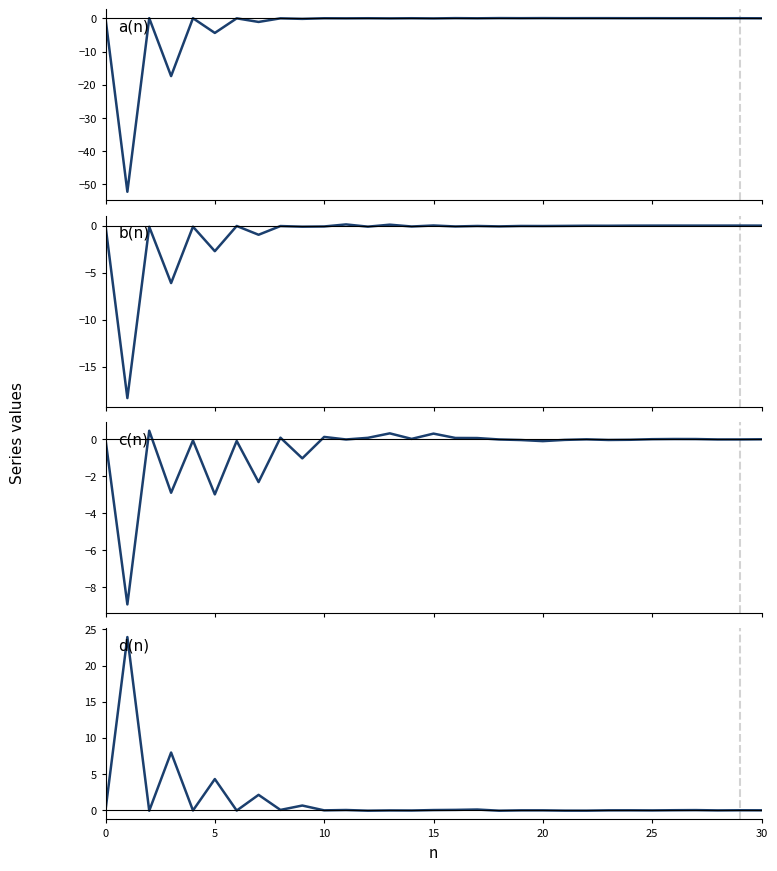

What is the total value across all series at 11?

0.1